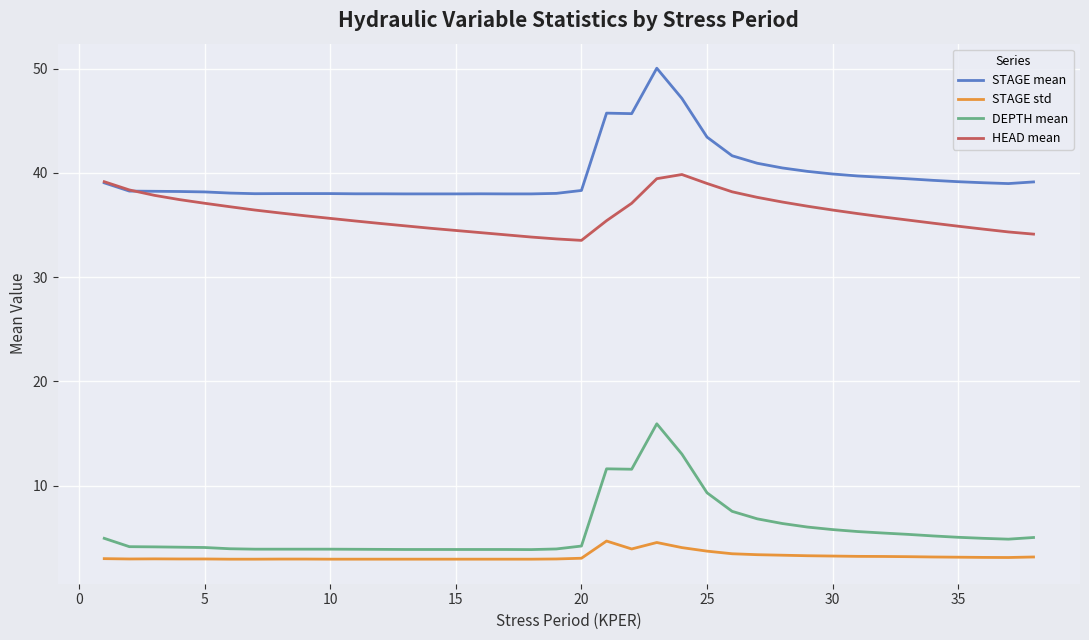

True or false: HEAD mean and STAGE std cross at least once.

False